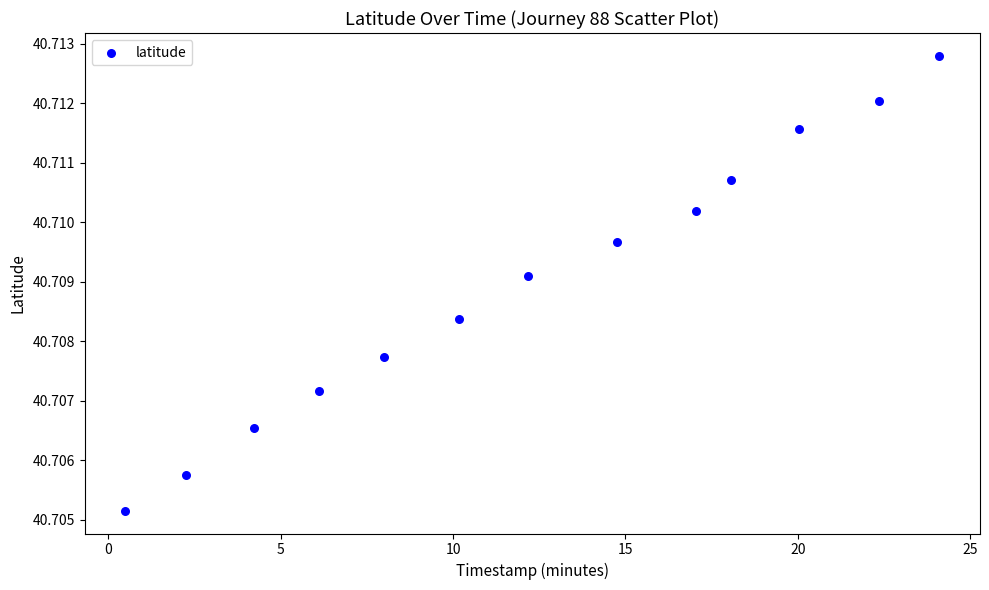

What is the range of X values (max minus min)?

23.6